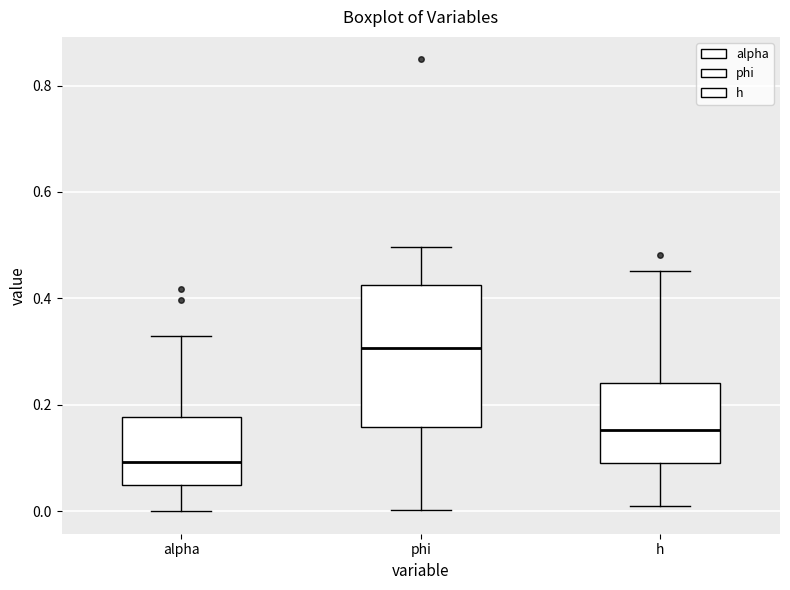

Comparing the boxes themselves (not the whiskers), which one is the tallest?

phi